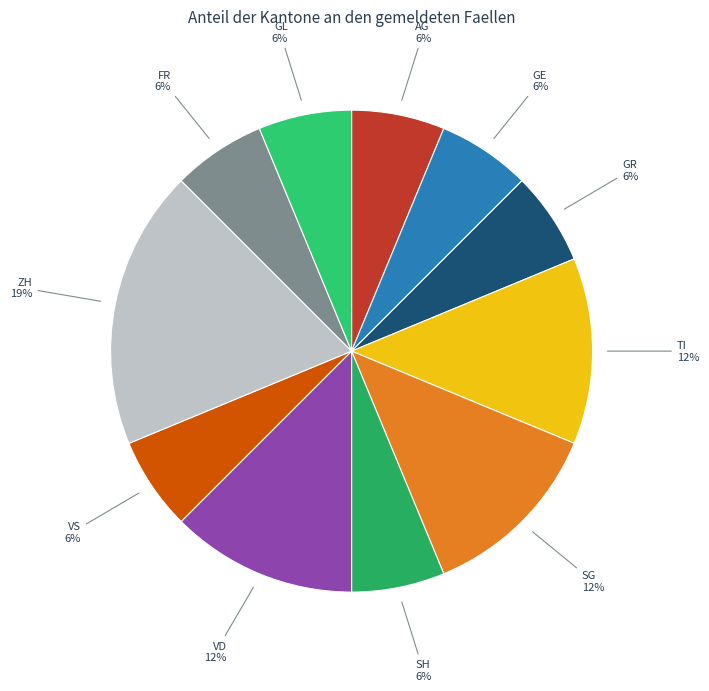

Which slice is the smallest?

AG